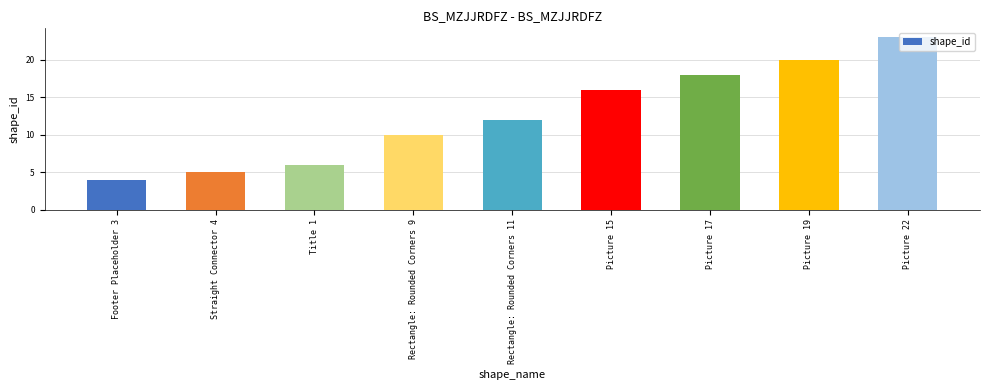

Reading left to right, list all the values displayed in this chart.

Footer Placeholder 3=4	Straight Connector 4=5	Title 1=6	Rectangle: Rounded Corners 9=10	Rectangle: Rounded Corners 11=12	Picture 15=16	Picture 17=18	Picture 19=20	Picture 22=23